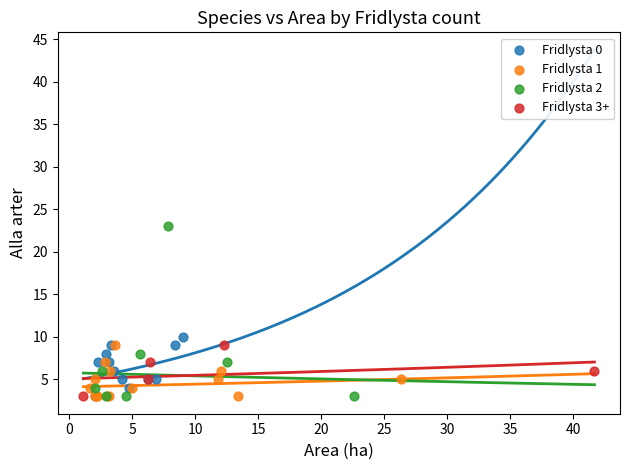

Which series has the widest spread of Y values?

Fridlysta 2